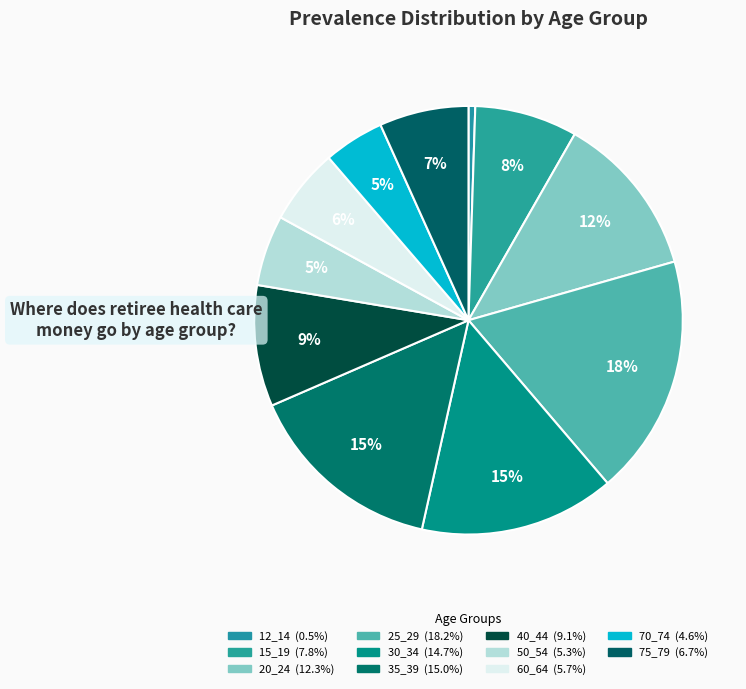

Is the sum of 12_14 and 50_54 greater than half?

No